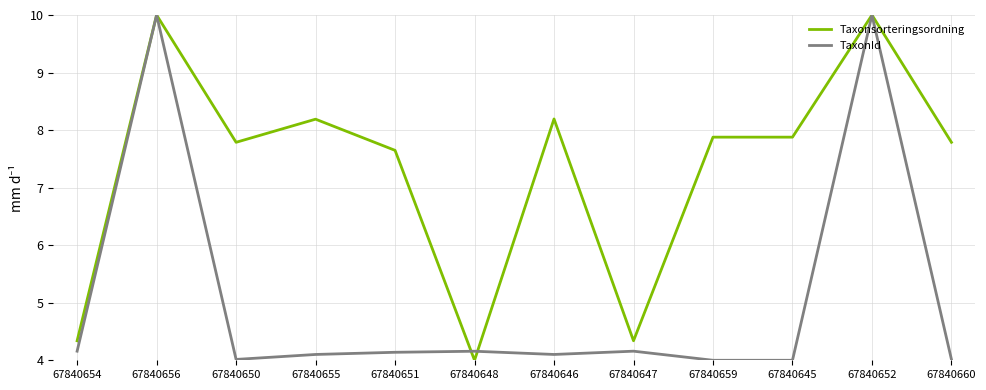

What position from the left is 67840655?

4